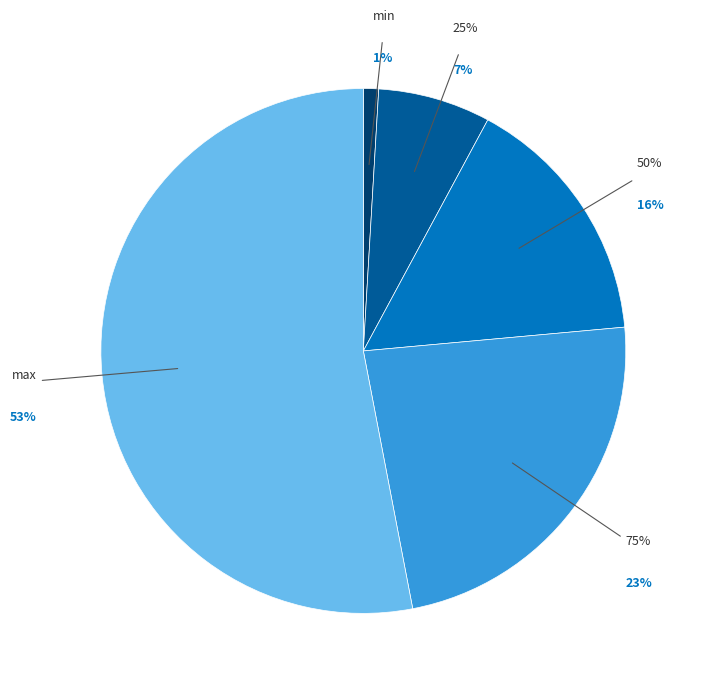

Is it true that max is 68% of the pie?

False